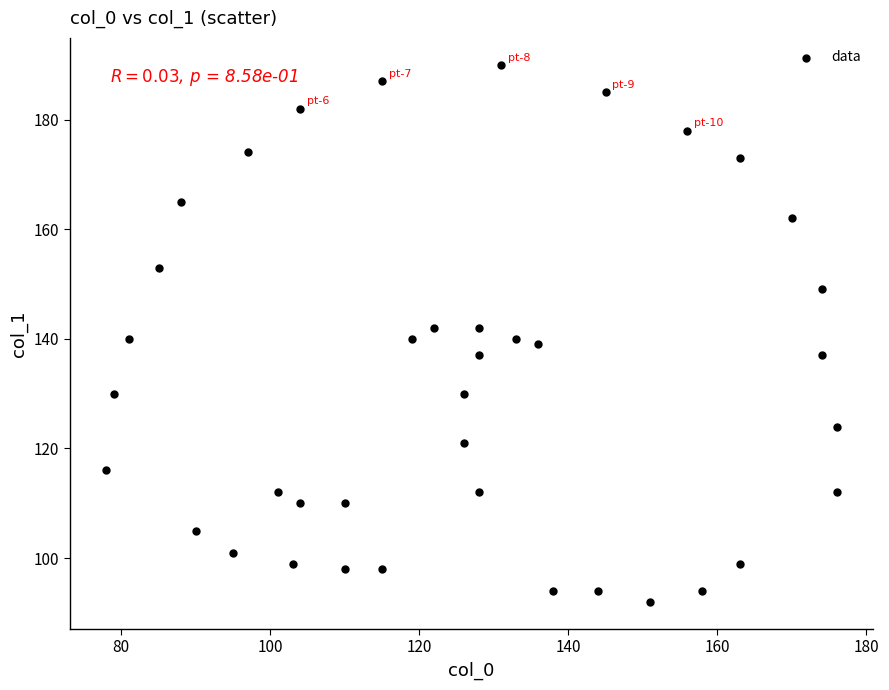

What is the range of Y values (max minus min)?

98